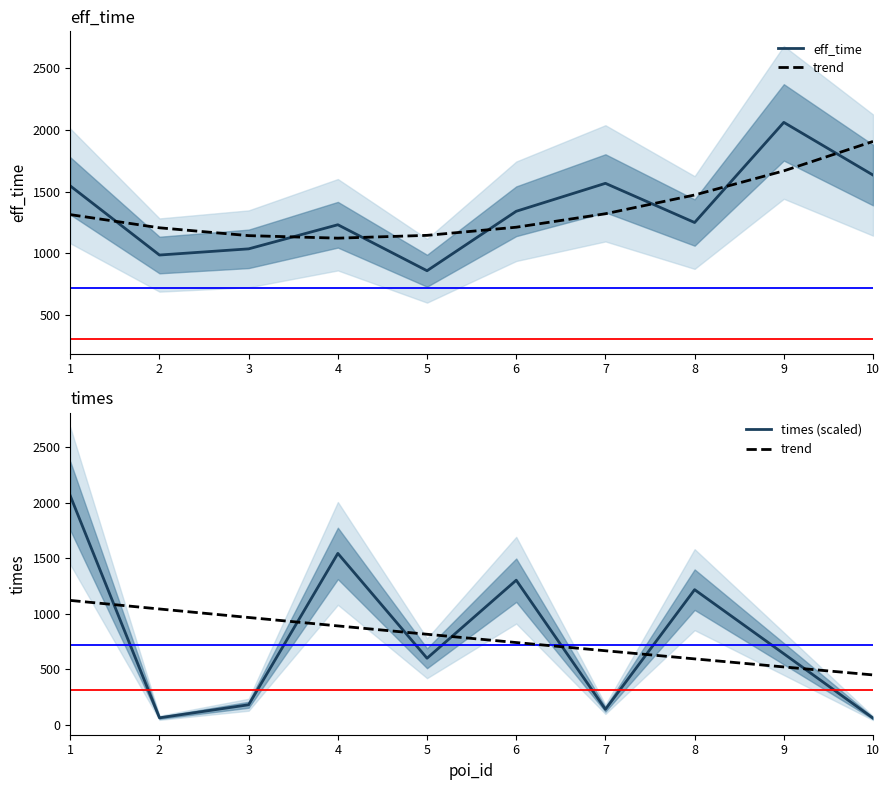

What is the sum of all times (scaled) values?

7792.1